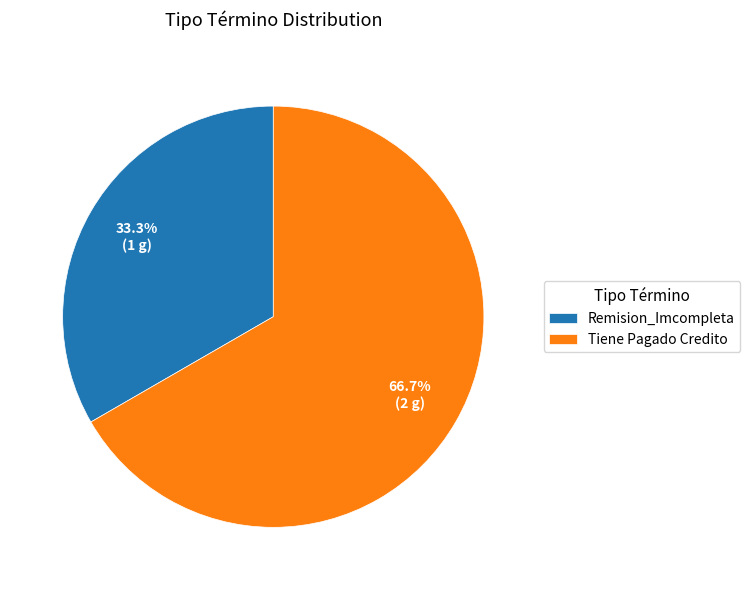

How much of the chart is everything except Remision_Imcompleta?

66.7%